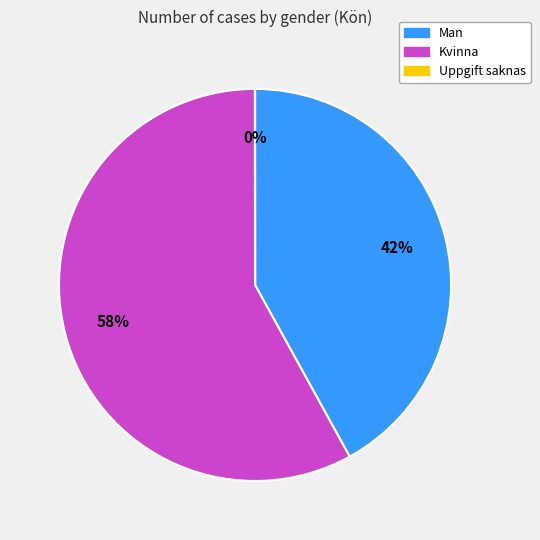

True or false: Man accounts for 34% of the total.

False